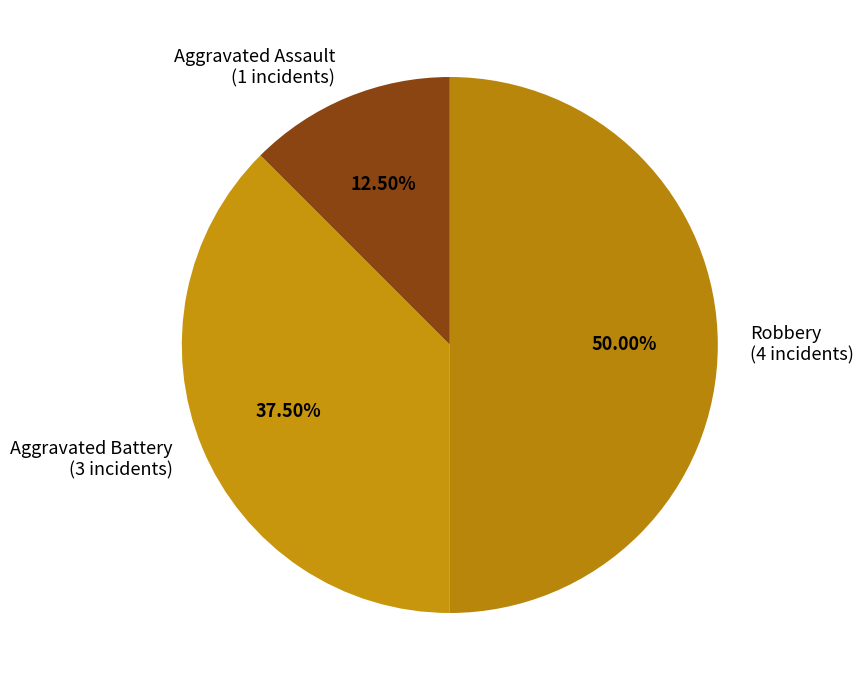

Which has a higher value, Aggravated Battery (3 incidents) or Robbery (4 incidents)?

Robbery (4 incidents)